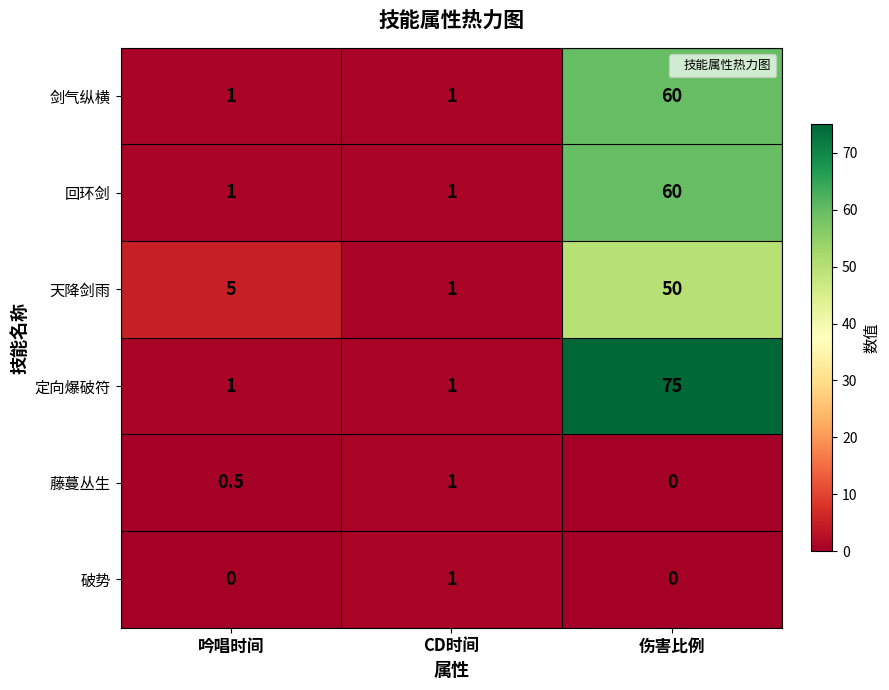

What is the average value of the 回环剑 series?

20.7